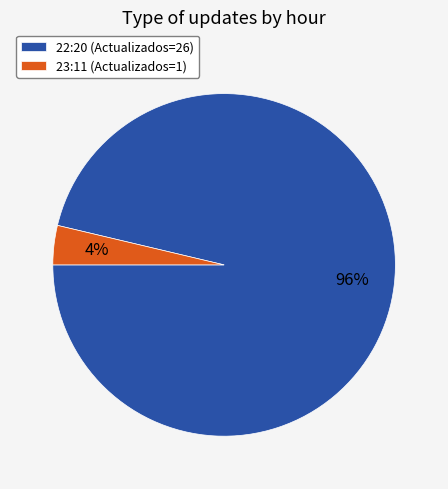

How many slices are in this pie chart?

2